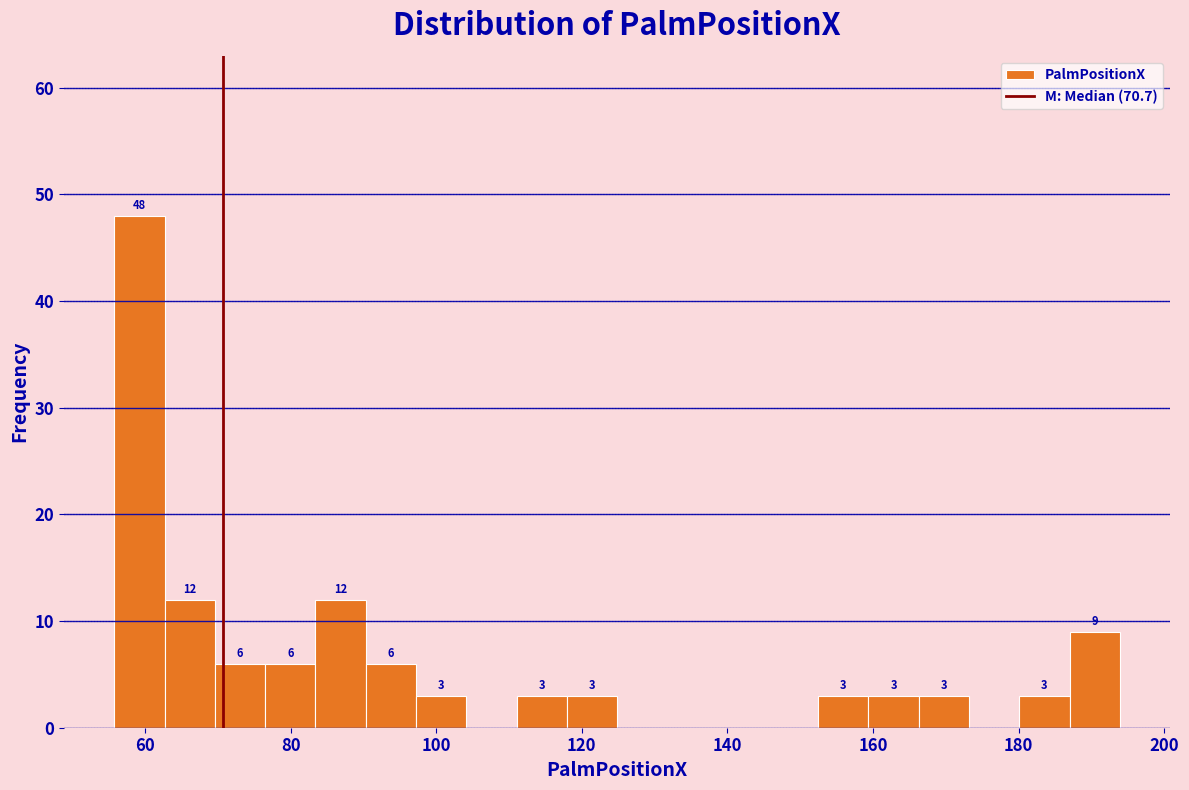

Read against the x-axis, roughly where is the centre of the tallest bar?

60